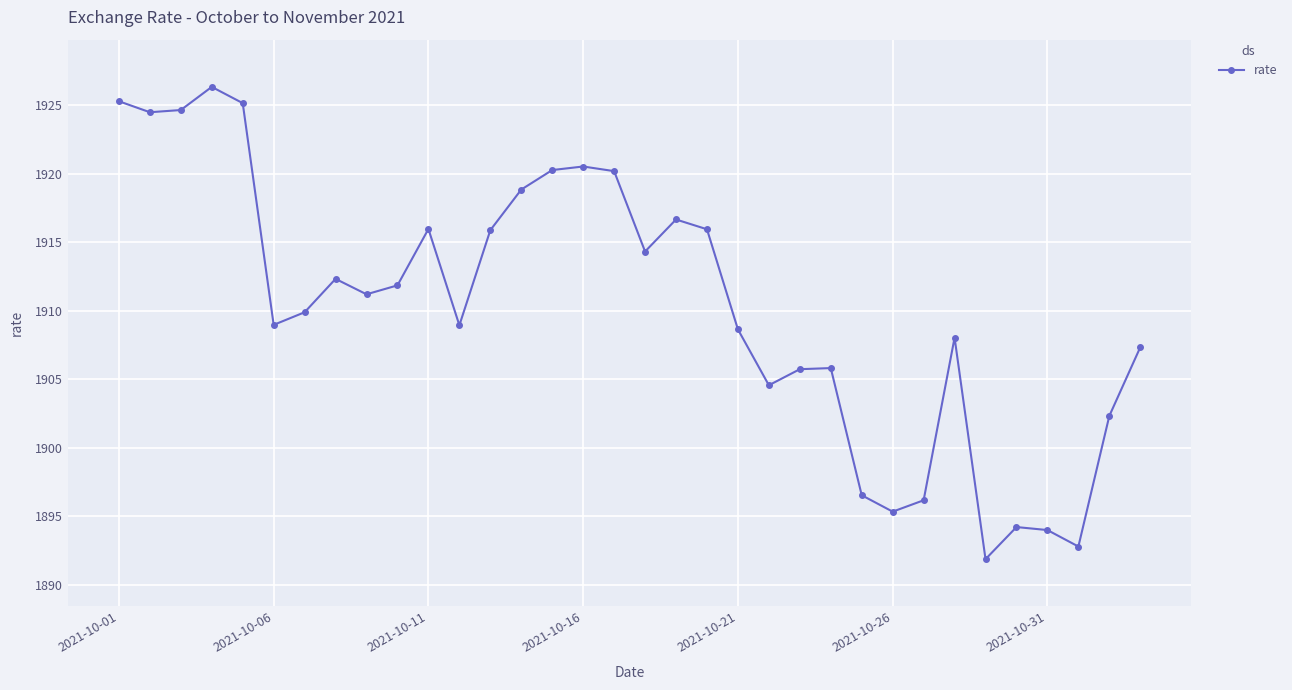

What is the maximum value shown in the chart?

1926.4